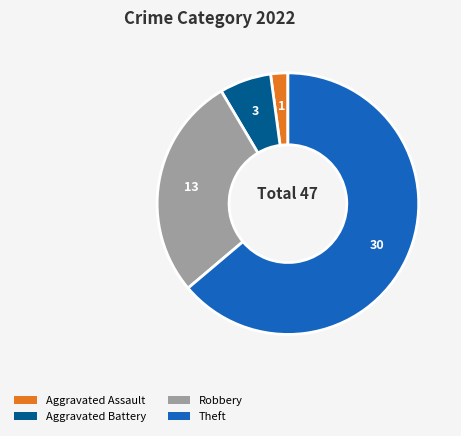

Is there any slice that represents more than half of the pie?

Yes